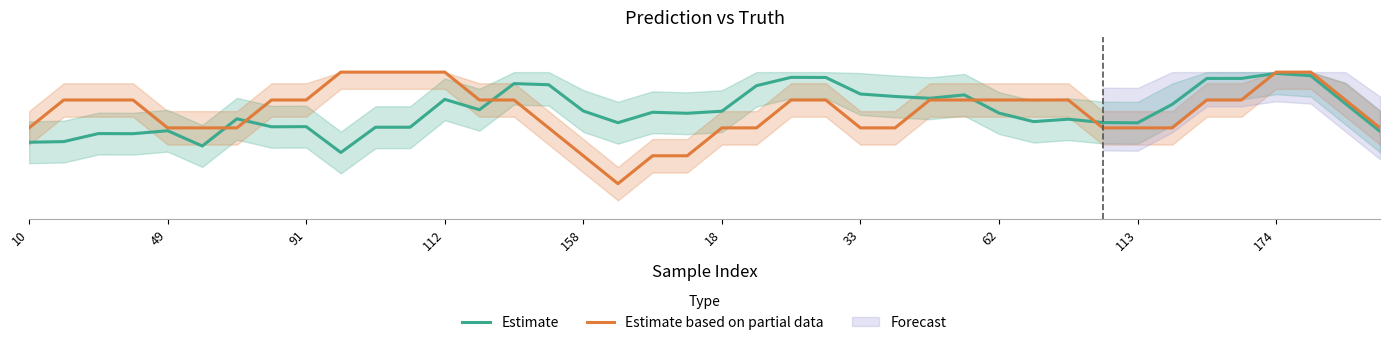

At how many categories does at least one series exceed 0?

40